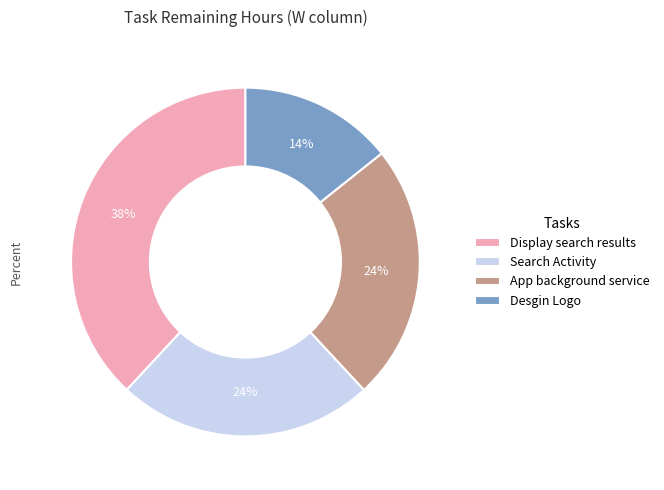

Combined, do Search Activity and App background service account for over 50%?

No